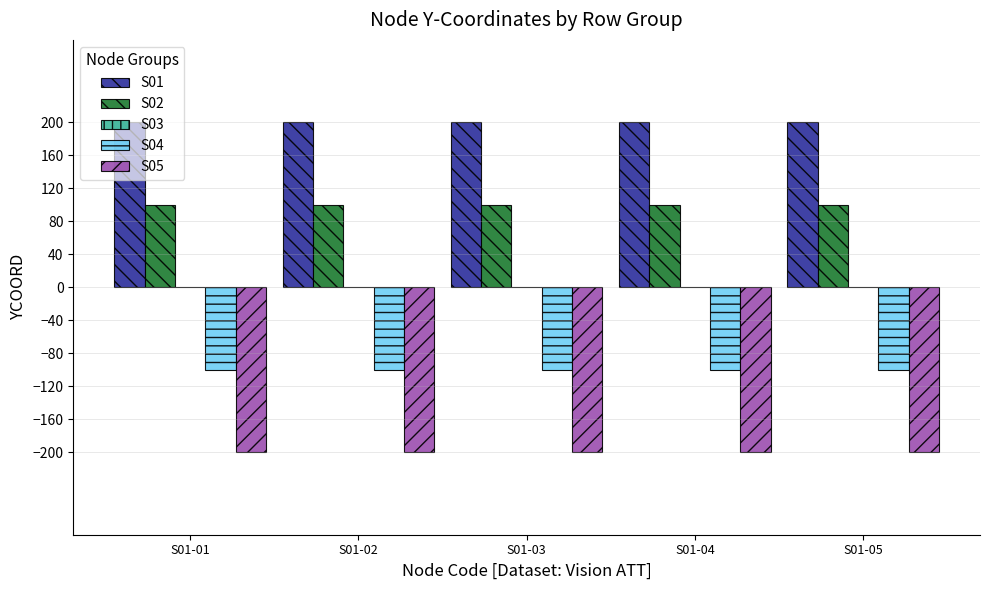

At S01-02, list the series in order from smallest to largest.

S05, S04, S02, S01